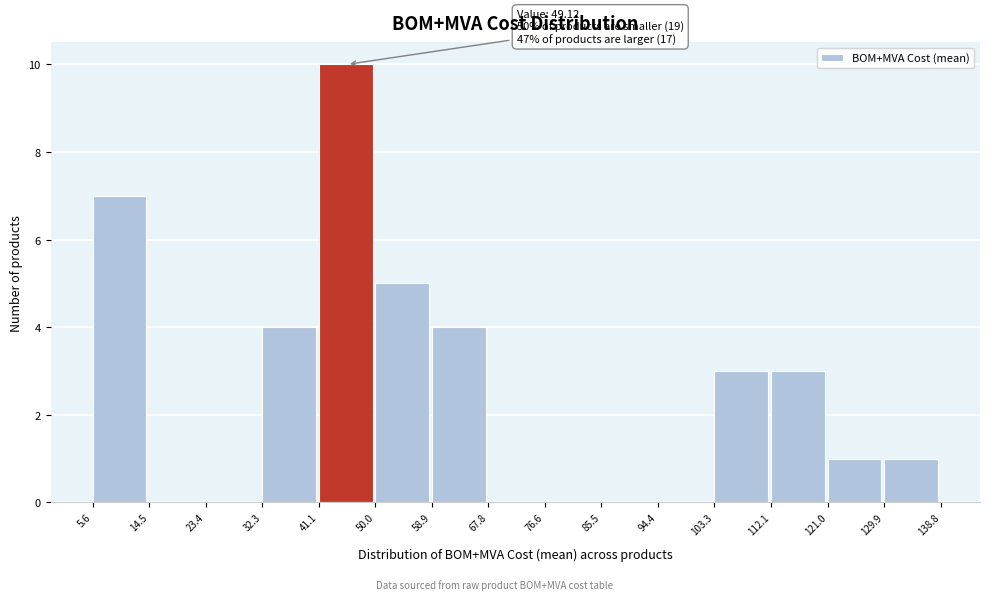

Which range on the x-axis has the tallest bar?

41.1 to 50.0